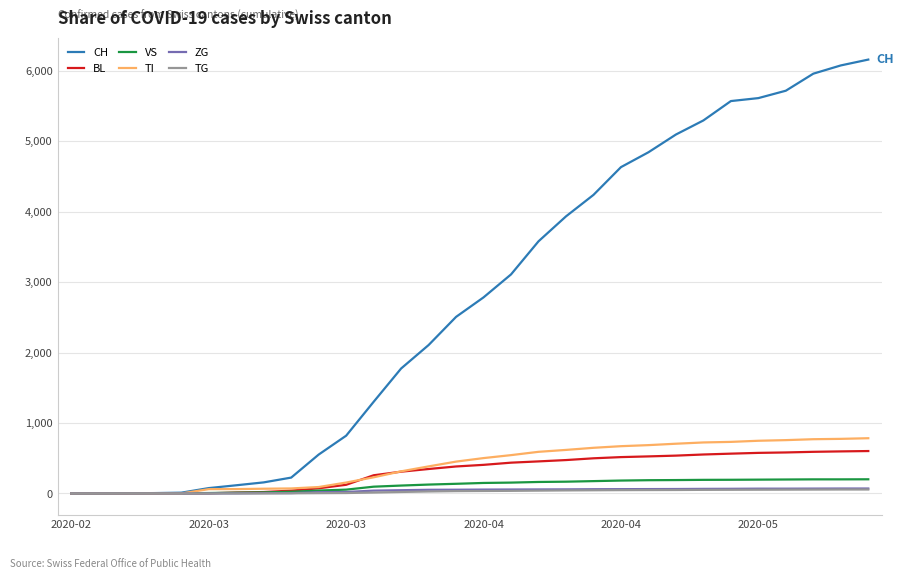

Which series has the largest total across all categories?

CH